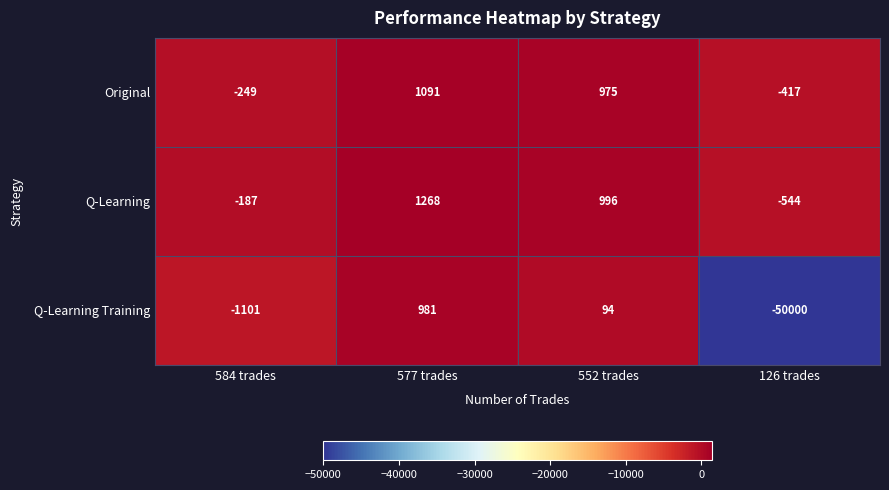

What is the difference between the maximum and minimum values in the Q-Learning series?

1812